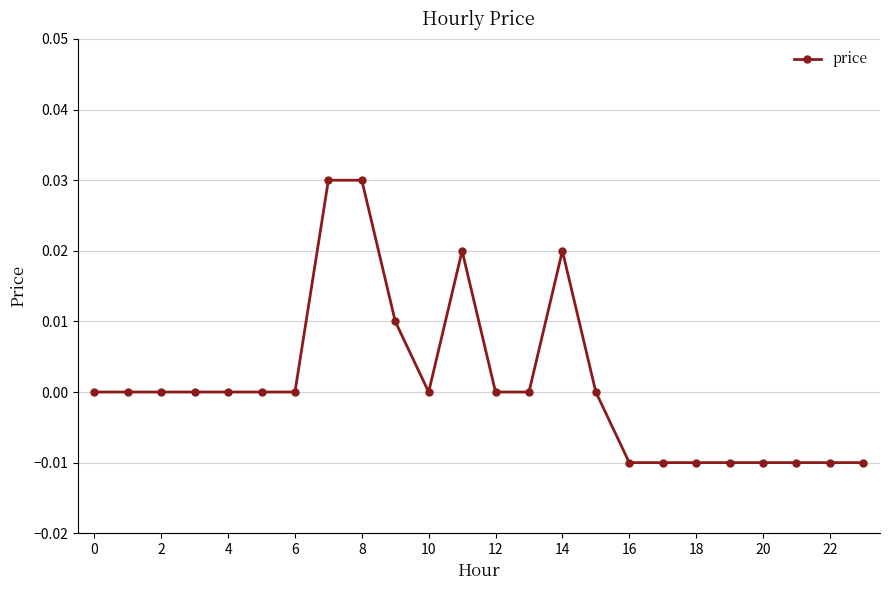

True or false: there are more than 1 points higher than both neighbors.

True